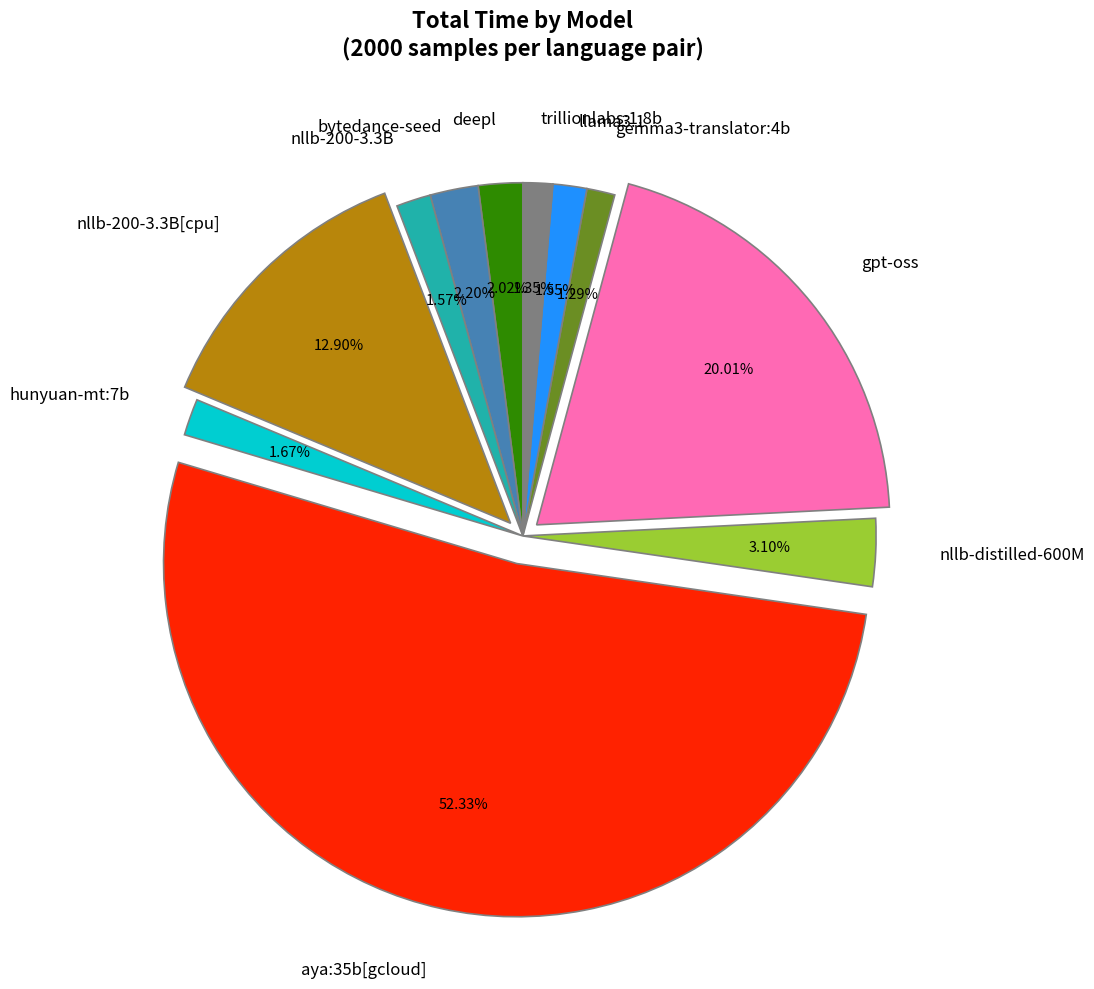

Which slice is the largest?

aya:35b[gcloud]